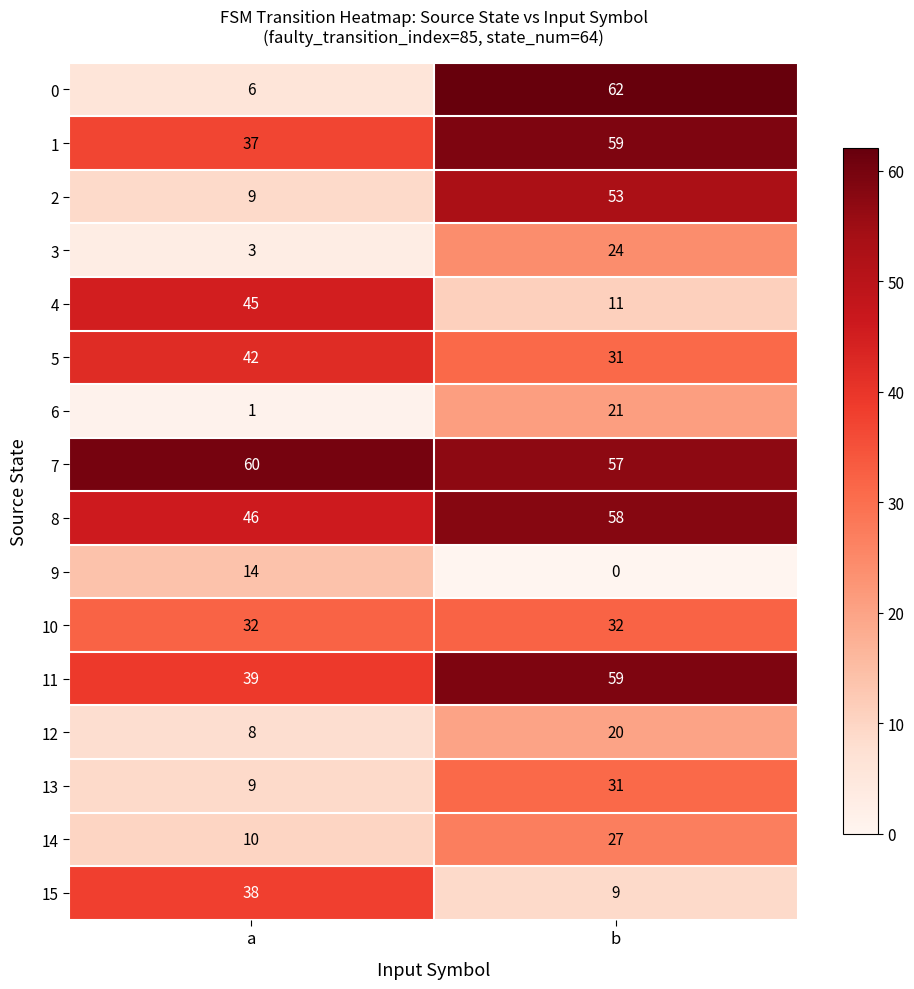

What is the sum of the 4 values at a and b?

56